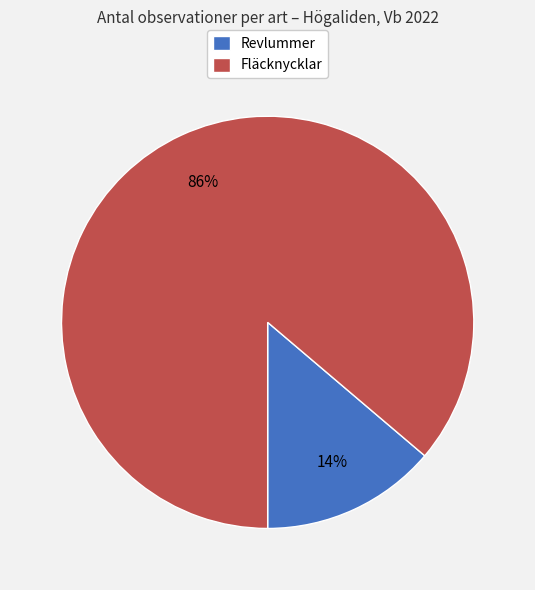

What is the majority slice?

Fläcknycklar